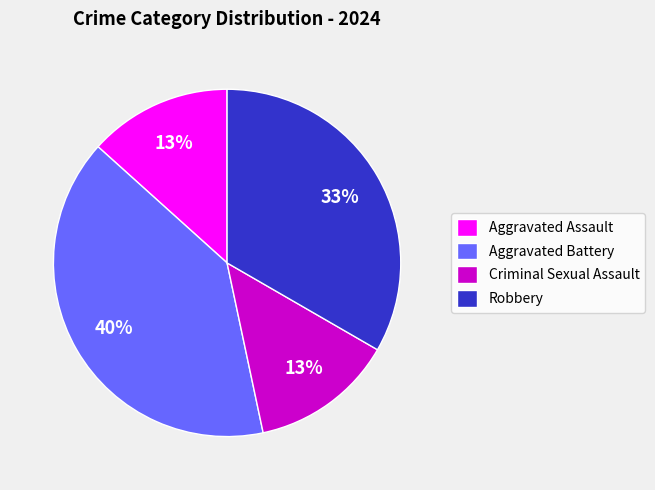

How many slices are in this pie chart?

4